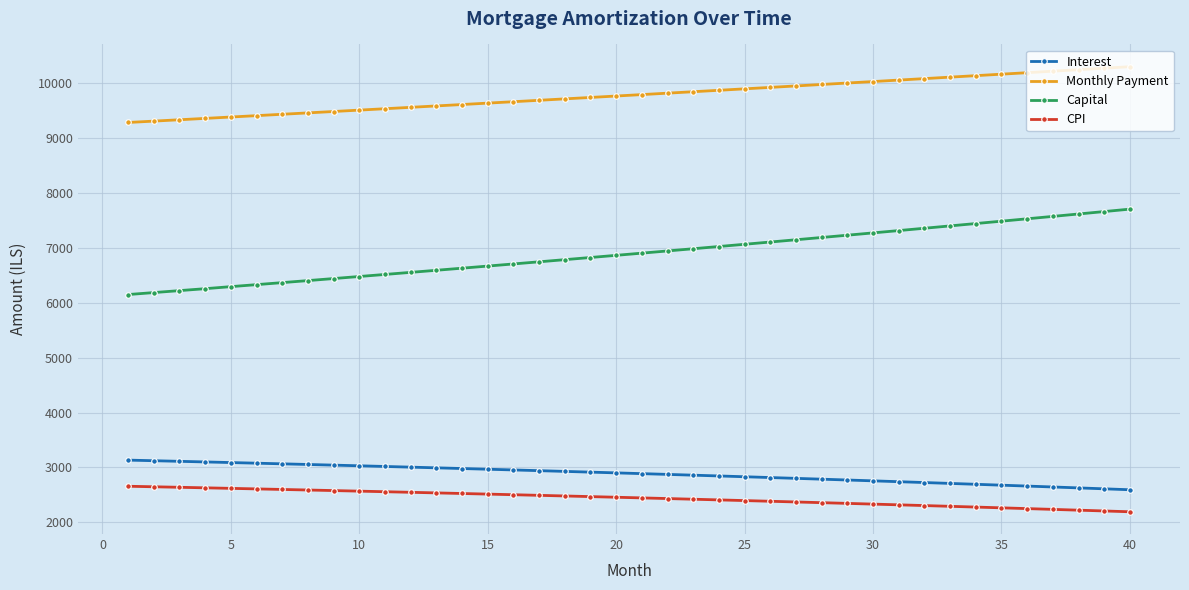

Rank the series by their maximum value, from lowest to highest.

CPI, Interest, Capital, Monthly Payment